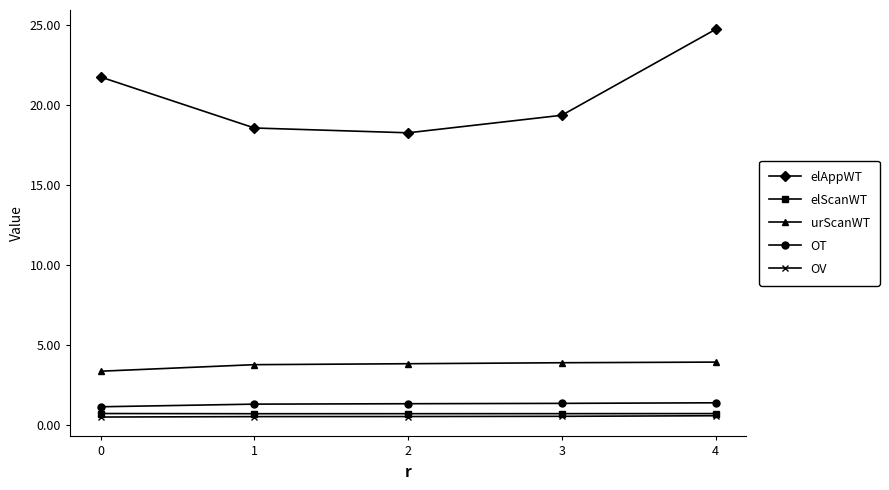

Is it true that OT equals 1.1 at 0?

True